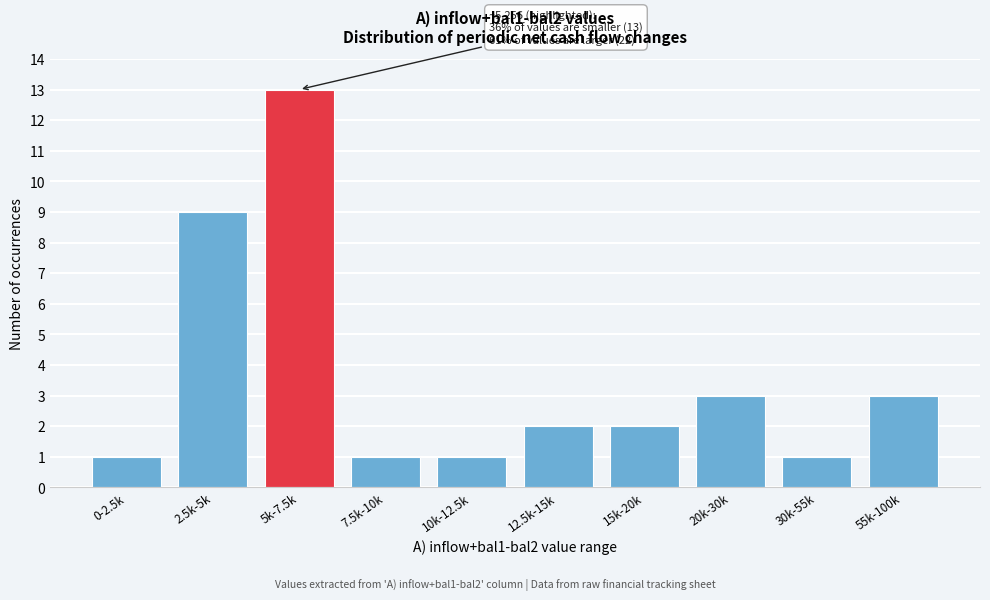

Reading right to left, what are all the values shown in this chart?

55k-100k=3	30k-55k=1	20k-30k=3	15k-20k=2	12.5k-15k=2	10k-12.5k=1	7.5k-10k=1	5k-7.5k=13	2.5k-5k=9	0-2.5k=1